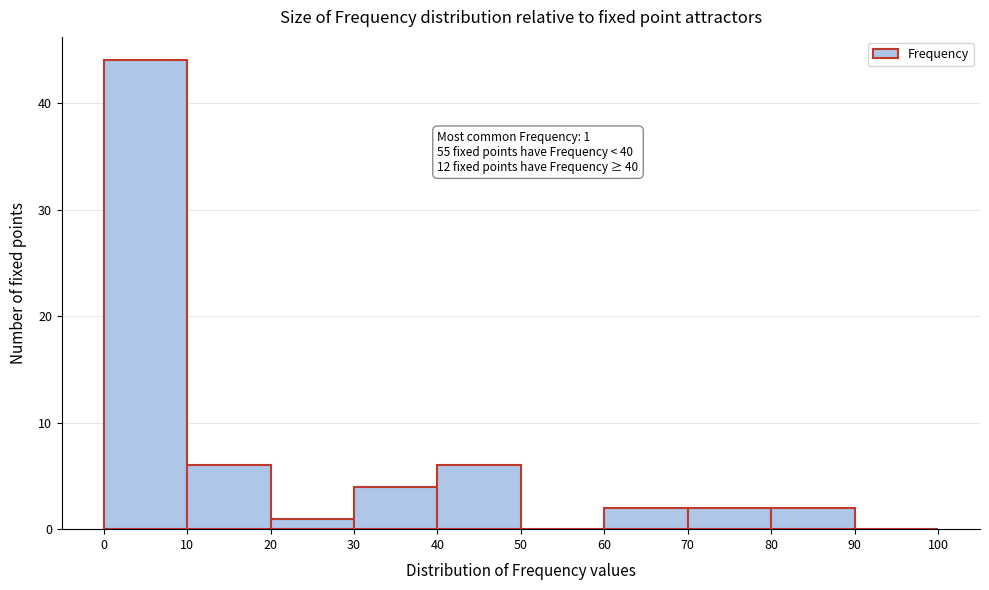

Over which range of the x-axis is the bar tallest?

0 to 10